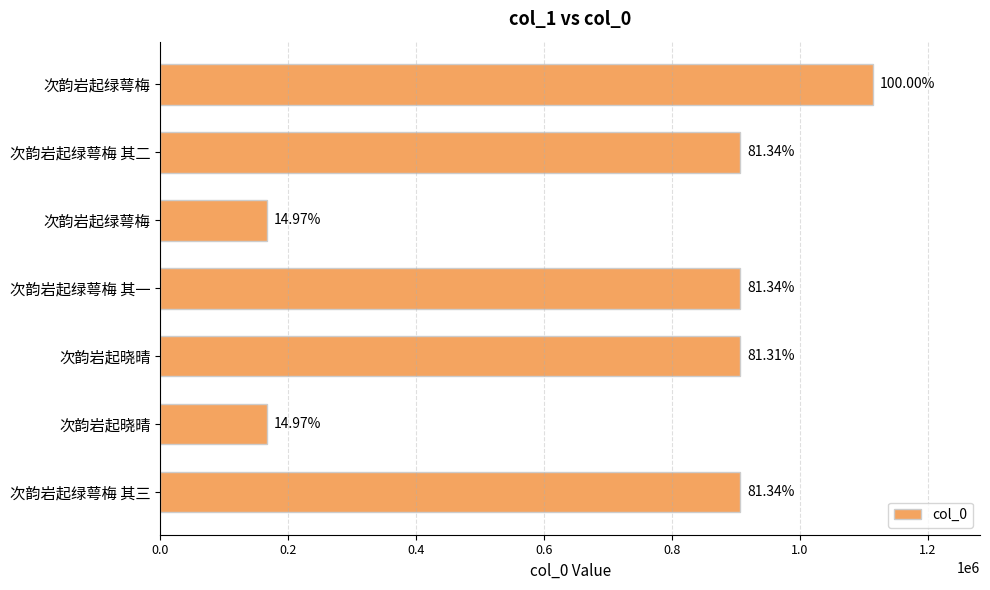

What is the difference between the maximum and minimum values?

947513